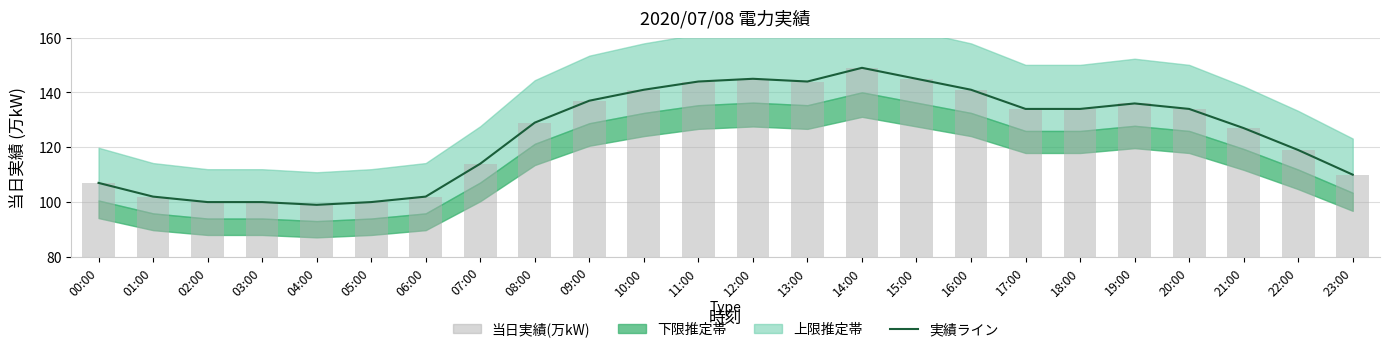

Is the value of 当日実績(万kW) at 09:00 greater than the value of 実績ライン at 05:00?

Yes